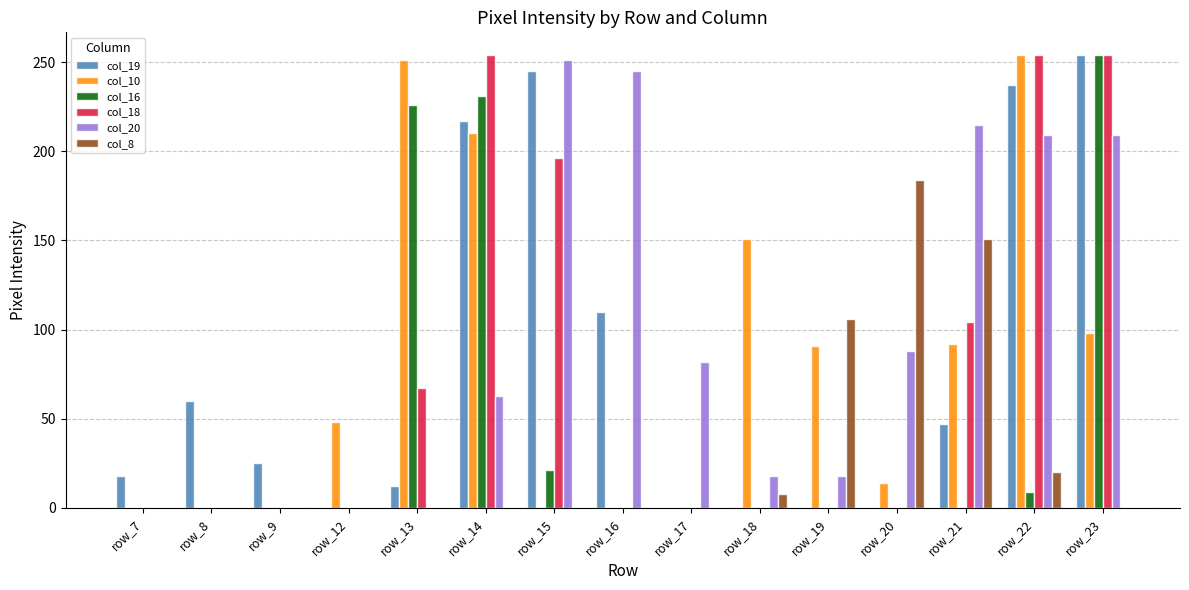

What is the sum of all col_16 values?

741